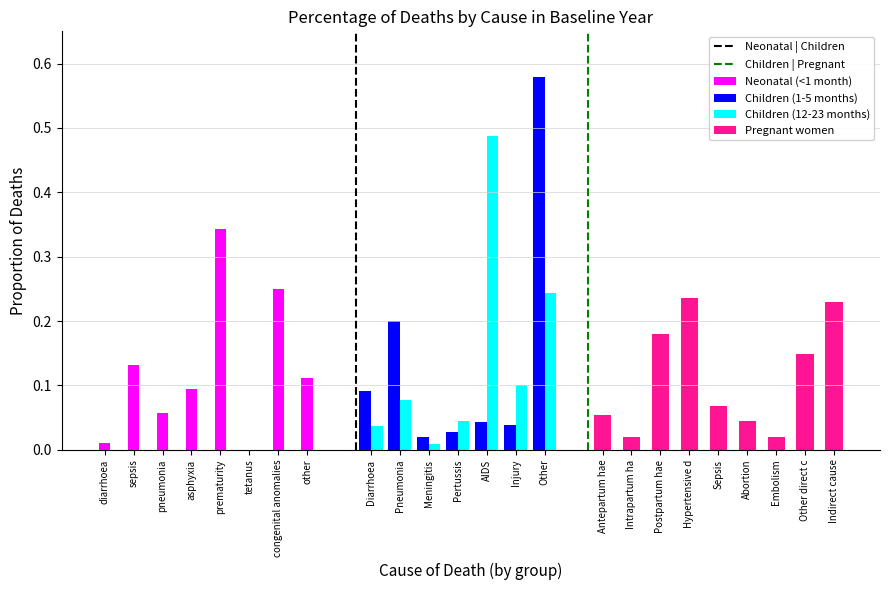

What is the sum of all Neonatal (<1 month) values?

1.0